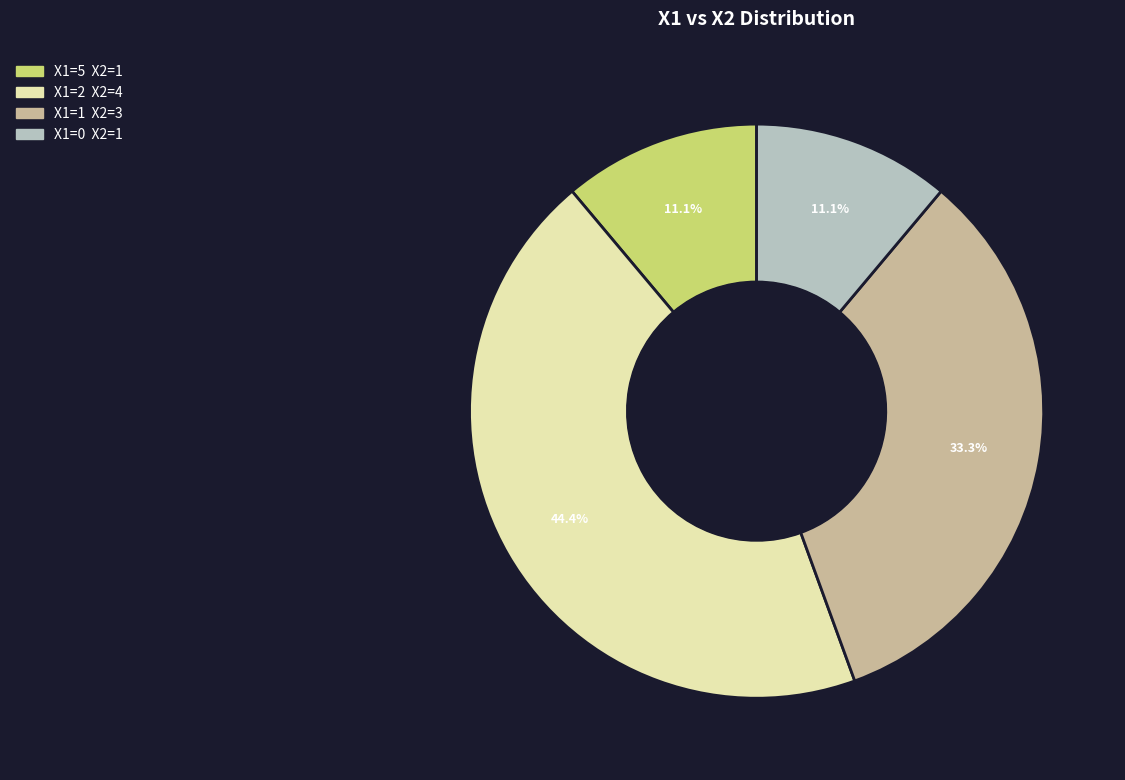

Is there any slice that represents more than half of the pie?

No